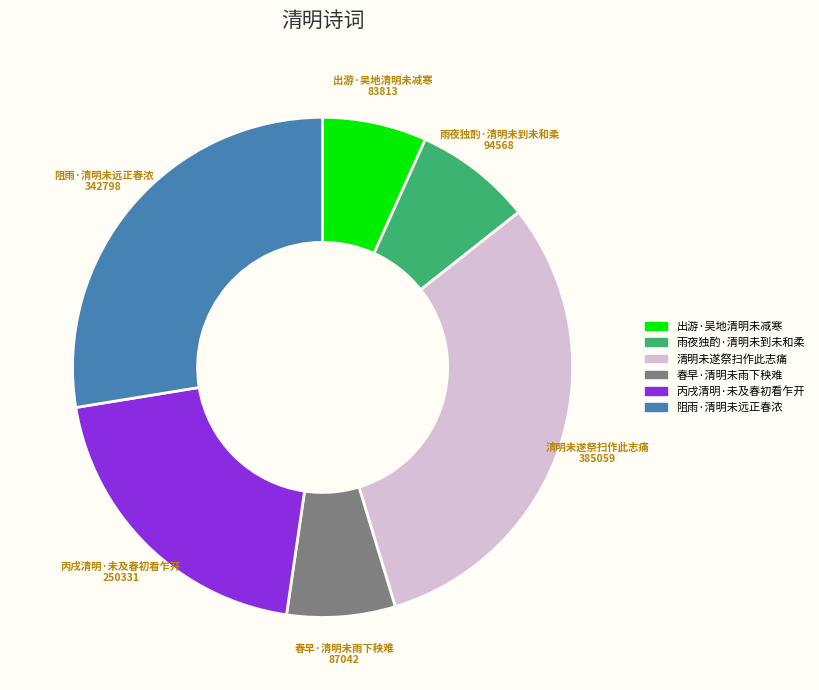

Count the number of slices in the pie.

6